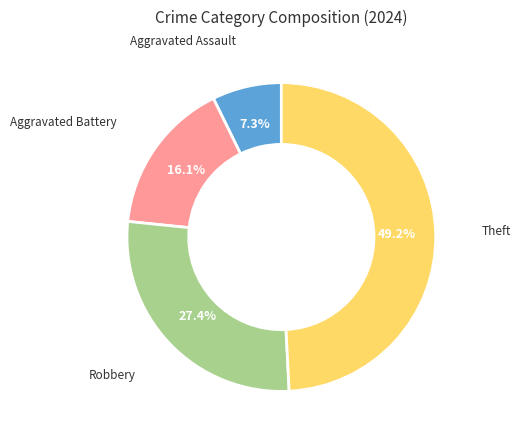

Does any single category account for the majority?

No